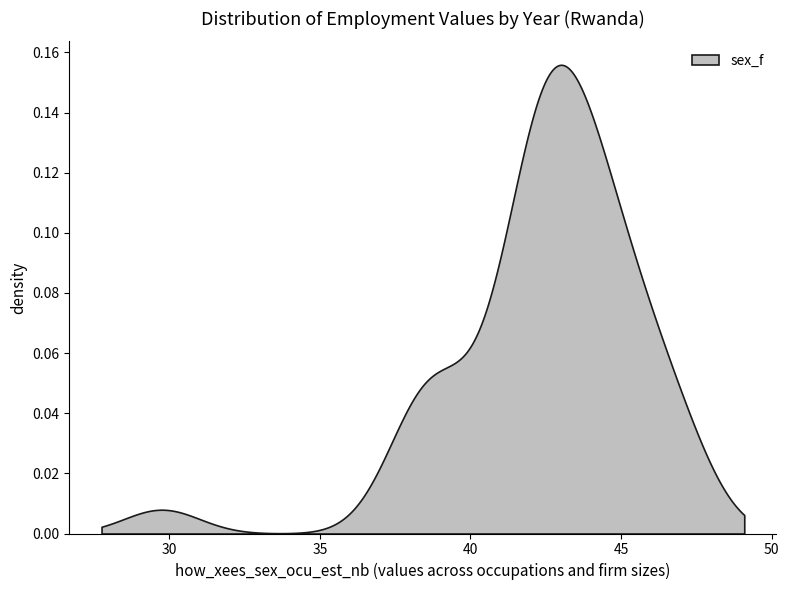

Reading left to right, extract all data points from this chart.

44.3	41.5	47.1	38.8	43.1	45.8	44.5	43.8	46.8	38.9	44.3	45.1	43.9	46.8	41.9	44.5	45.0	42.6	42.2	37.8	38.9	38.7	29.8	40.6	42.8	42.1	42.8	41.9	43.6	46.1	45.1	42.9	41.9	40.9	42.9	42.3	42.2	43.2	38.4	43.4